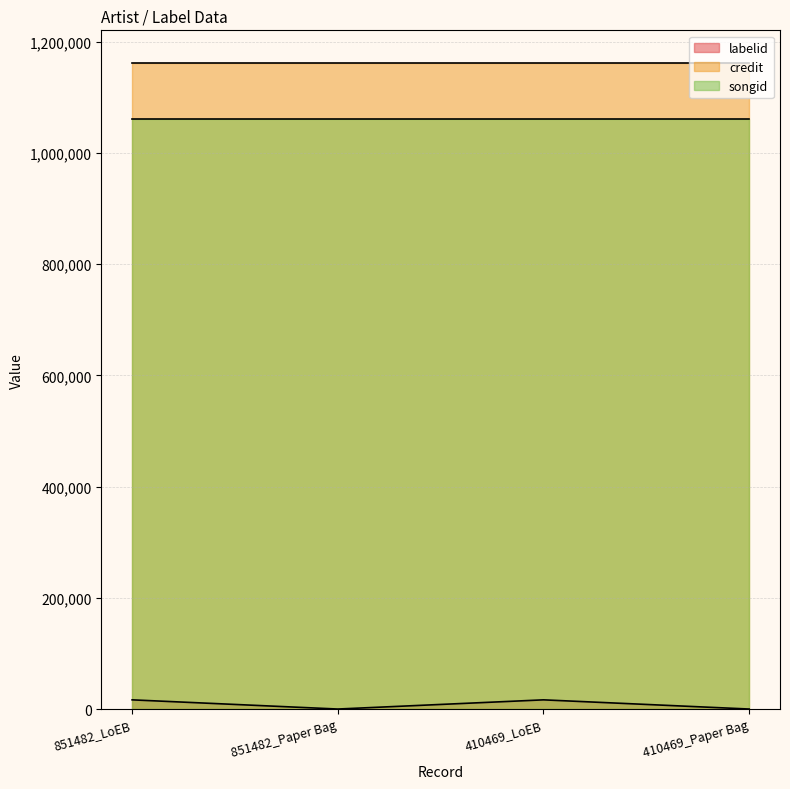

At which label is credit closest to 1162477?

851482_LoEB